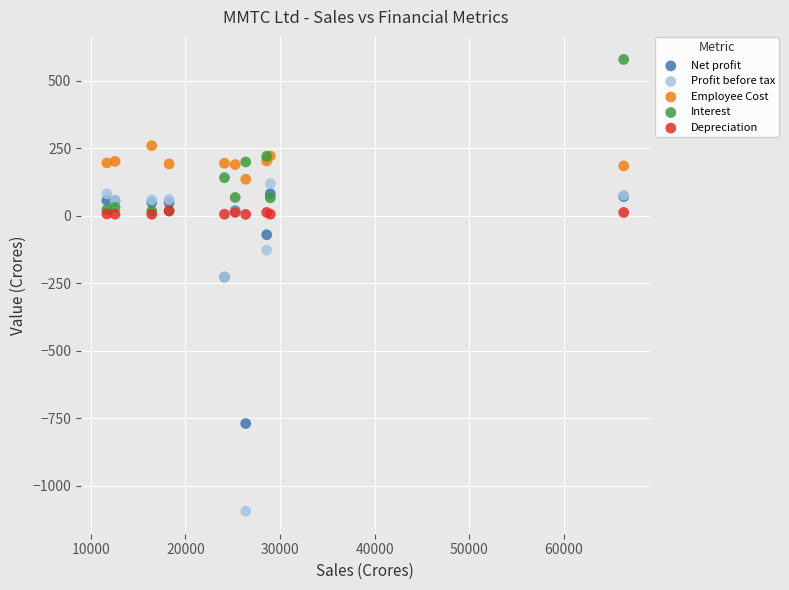

In the Interest series, what Y value is closest to 297?

219.9